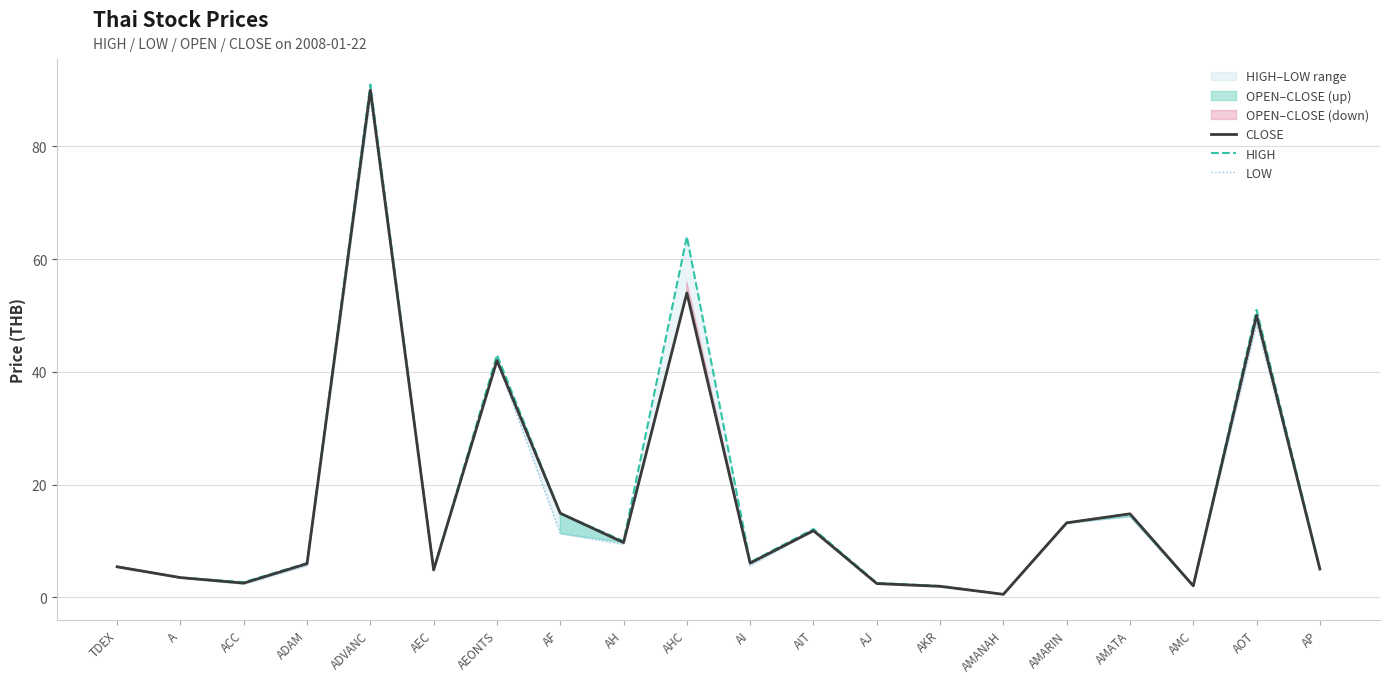

Reading left to right, list all the values displayed in this chart.

CLOSE: 5.4	3.5	2.5	6.0	90.0	4.8	42.0	14.9	9.7	54.0	6.0	11.8	2.4	1.9	0.5	13.2	14.8	2.0	50.0	5.0
HIGH: 5.4	3.5	2.7	6.0	91.0	4.8	43.0	14.9	9.9	64.0	6.2	12.1	2.5	2.0	0.5	13.2	14.8	2.0	51.0	5.2
LOW: 5.3	3.4	2.3	5.6	88.5	4.8	42.0	11.3	9.4	54.0	5.6	11.8	2.4	1.9	0.5	13.1	14.3	1.9	48.5	5.0